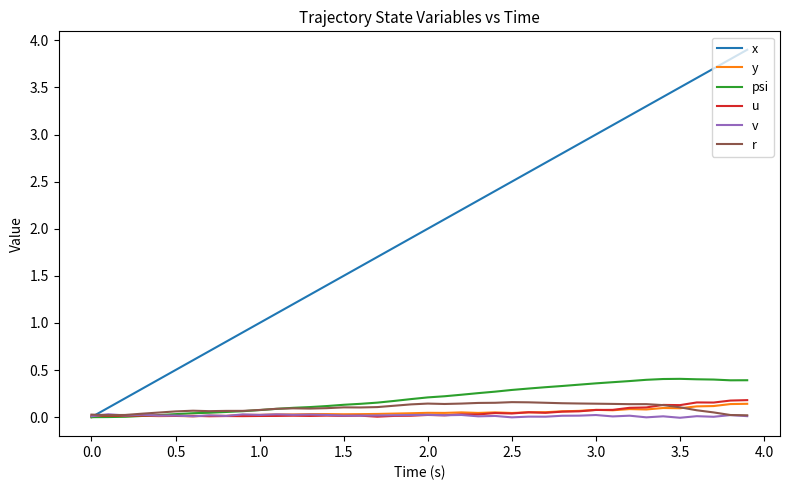

Which series has the largest total across all categories?

x